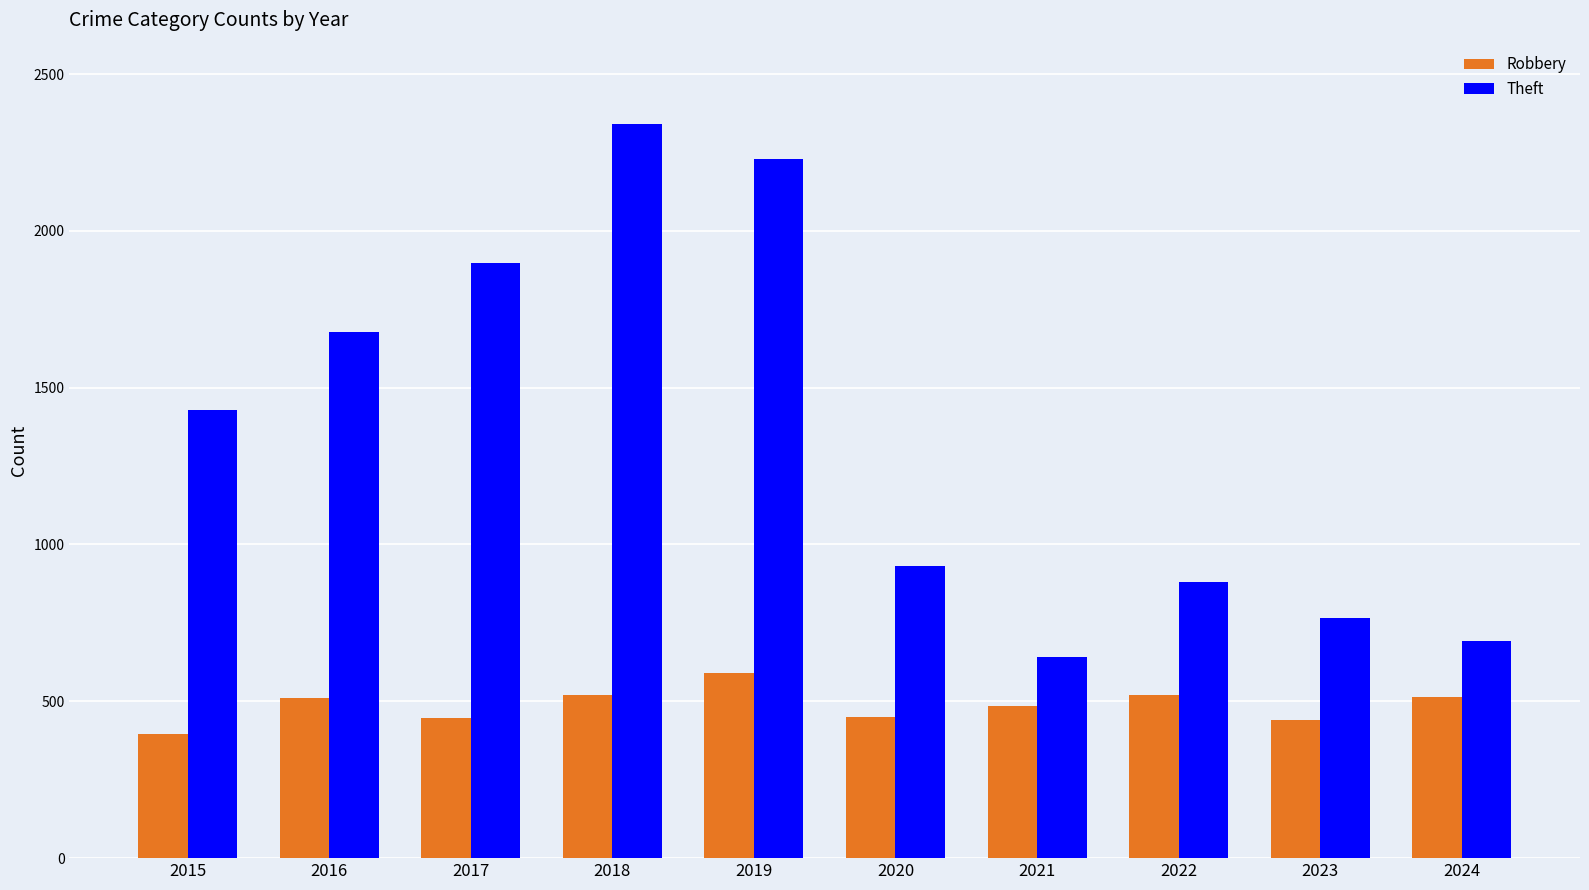

What is the difference between the highest and lowest values at 2020?

480